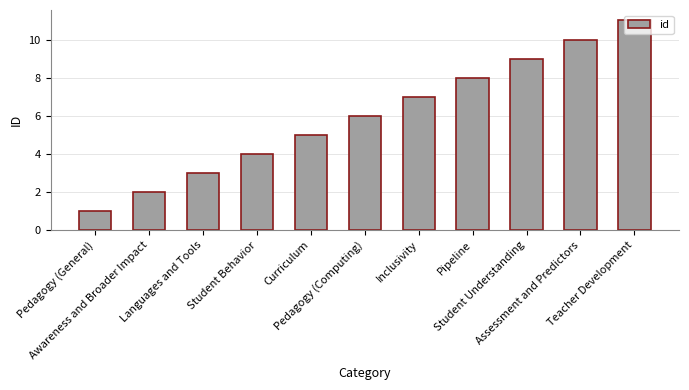

Does the chart contain stacked bars?

No